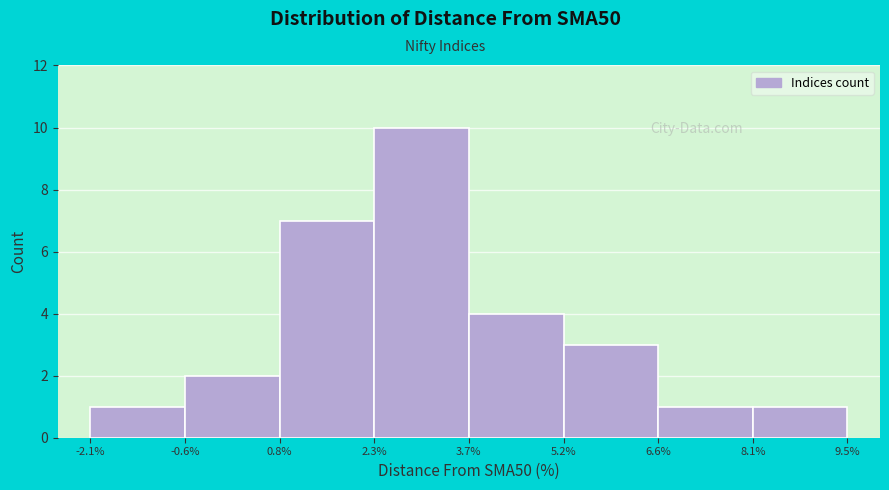

Reading left to right, transcribe this chart: for each bar, give the range it covers on the x-axis and its height. The values are not printed on the chart, so give them approximately, as read against the axis.

-2.1% to -0.6%: 1
-0.6% to 0.8%: 2
0.8% to 2.3%: 7
2.3% to 3.7%: 10
3.7% to 5.2%: 4
5.2% to 6.6%: 3
6.6% to 8.1%: 1
8.1% to 9.5%: 1